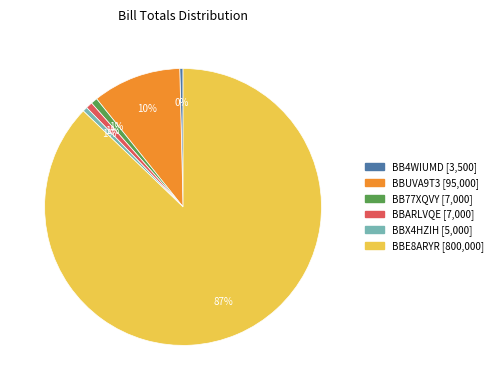

True or false: BBARLVQE accounts for 8% of the total.

False